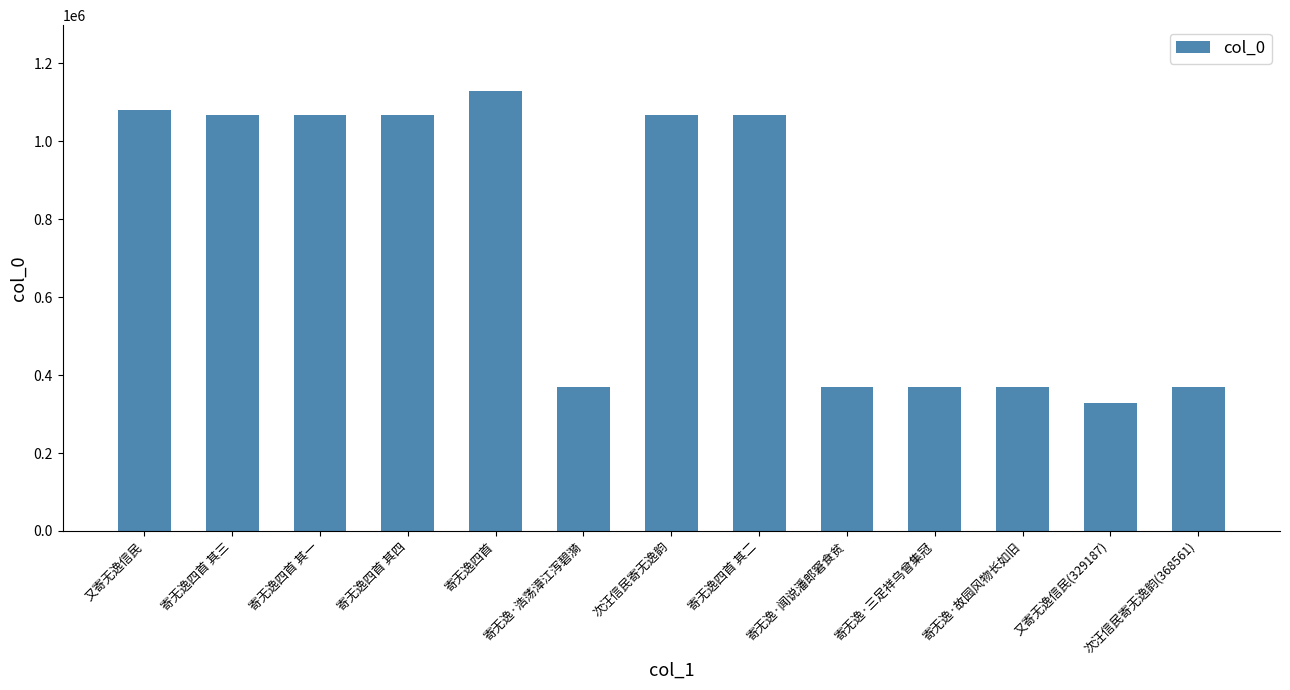

What is the label of the 8th bar from the right?

寄无逸·浩荡漳江泻碧漪